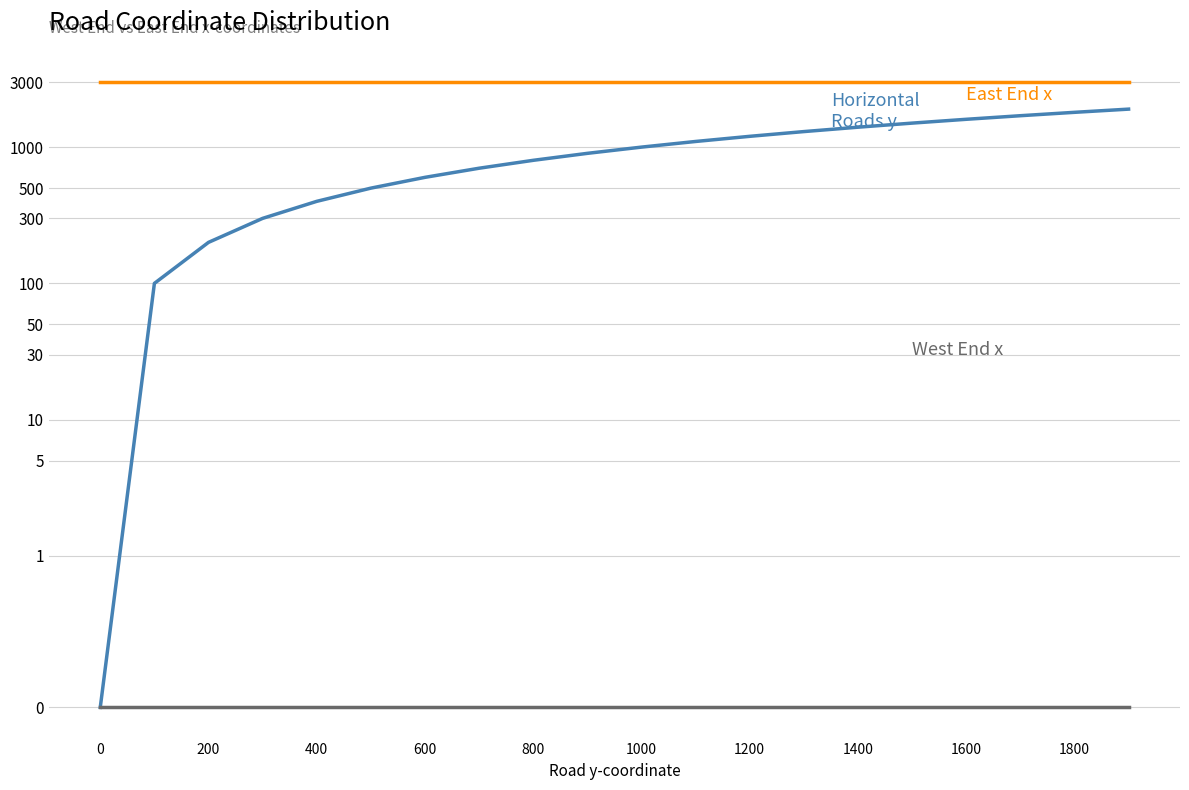

Reading right to left, extract all data points from this chart.

East End x: 3000	3000	3000	3000	3000	3000	3000	3000	3000	3000	3000	3000	3000	3000	3000	3000	3000	3000	3000	3000
Horizontal Roads y: 1900	1800	1700	1600	1500	1400	1300	1200	1100	1000	900	800	700	600	500	400	300	200	100	0
West End x: 0	0	0	0	0	0	0	0	0	0	0	0	0	0	0	0	0	0	0	0